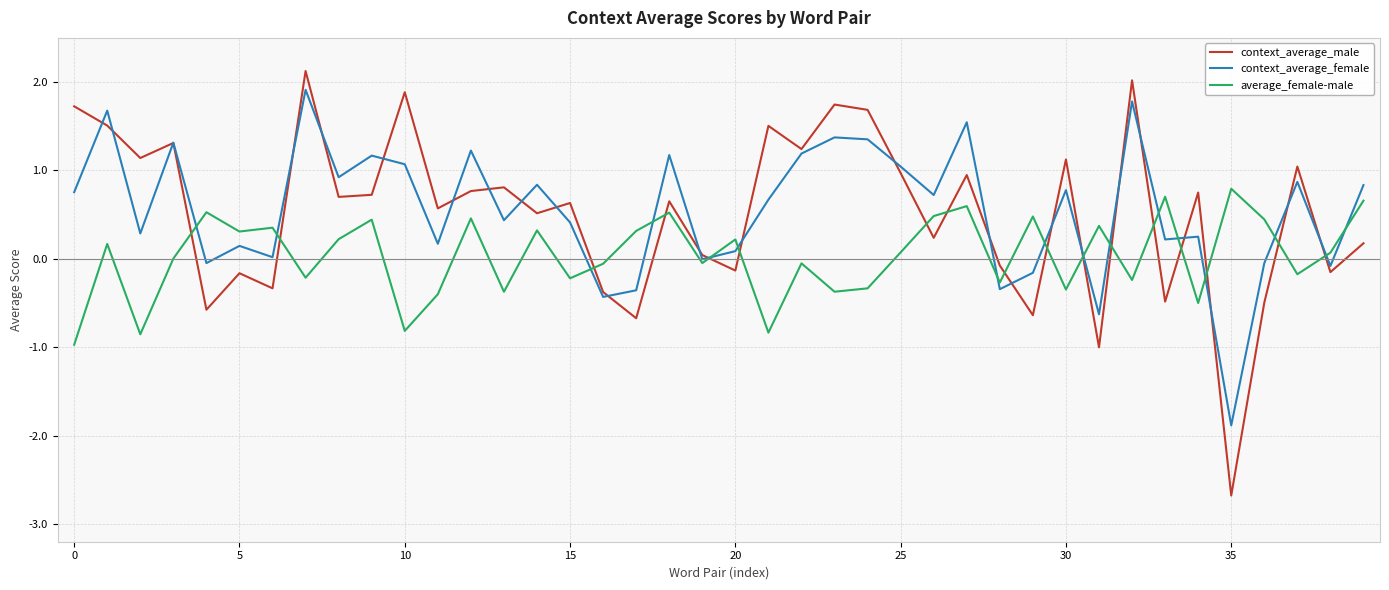

True or false: context_average_female has more than 1 points higher than both neighbors.

True